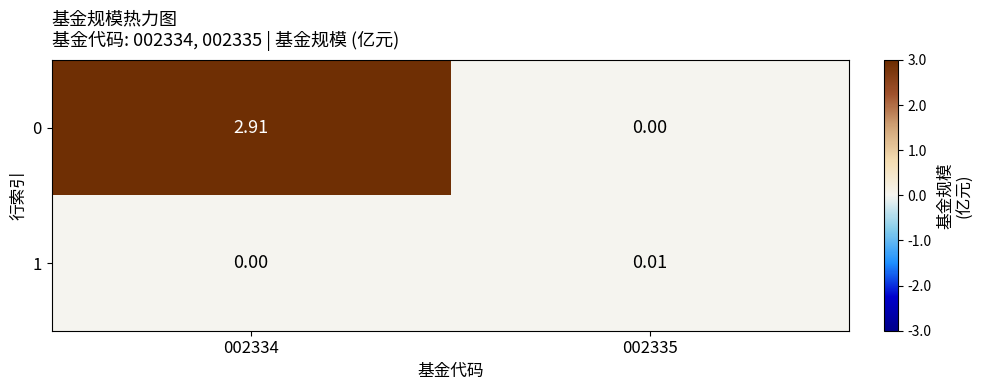

The 1 series shows 0.0 at 002334. True or false?

True